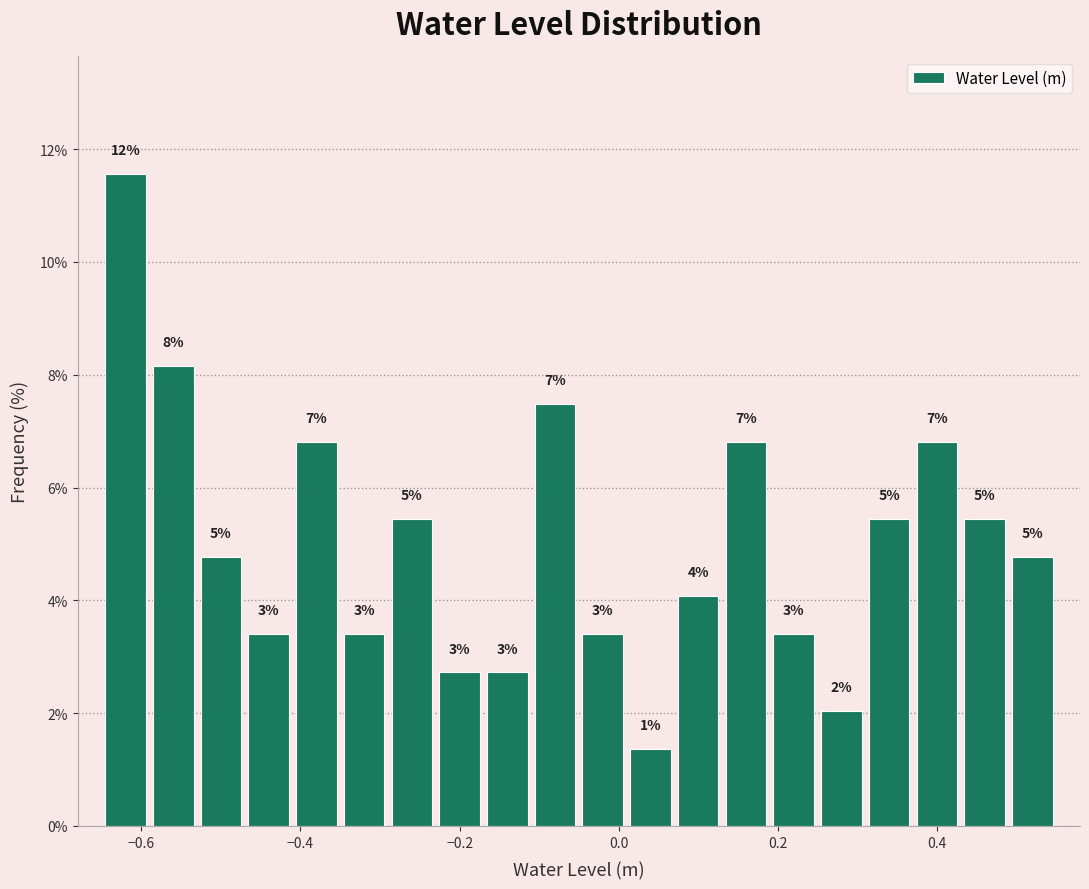

Read against the x-axis, roughly where is the centre of the tallest bar?

-0.62